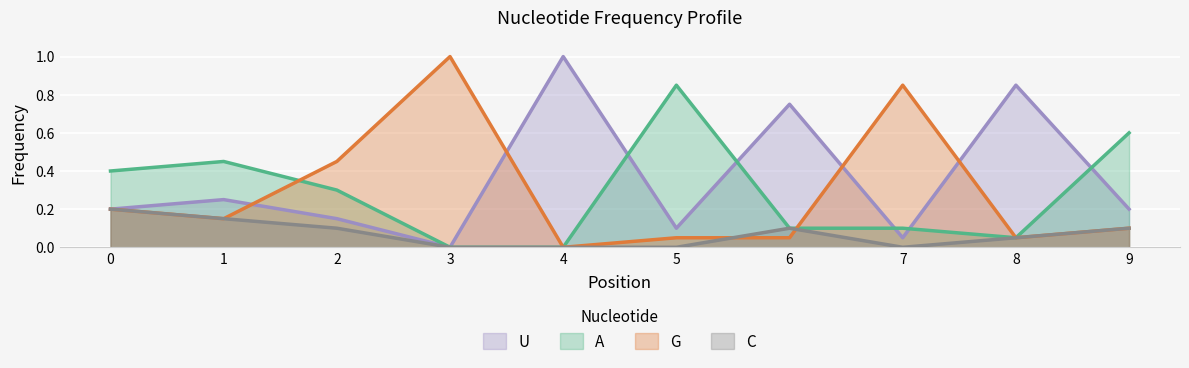

List the series in order of their peak value, lowest first.

C, A, U, G